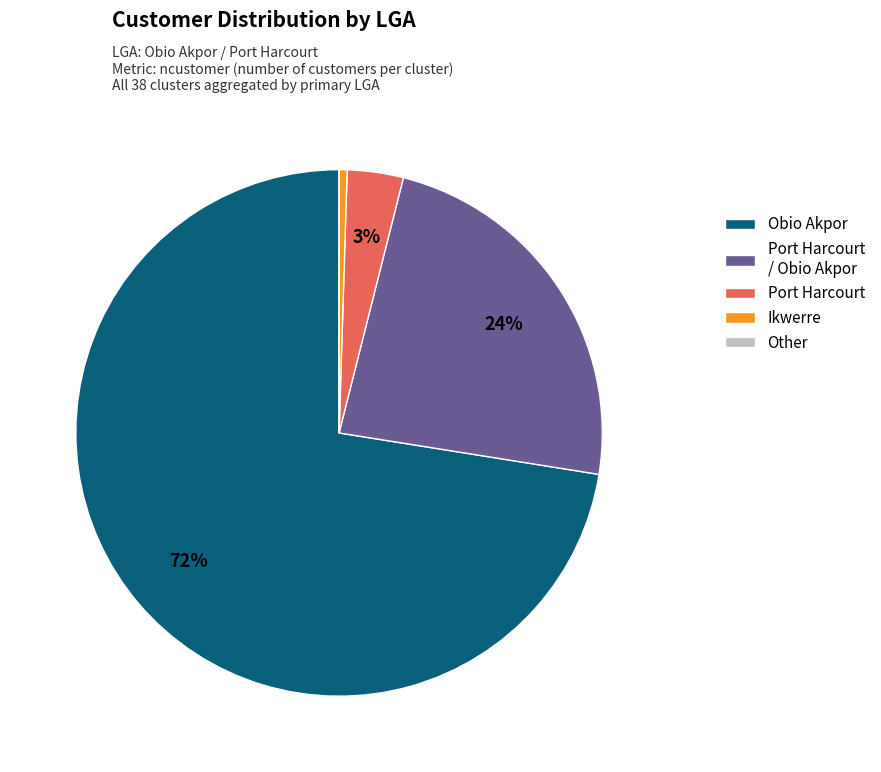

Which has a higher value, Ikwerre or Port Harcourt?

Port Harcourt